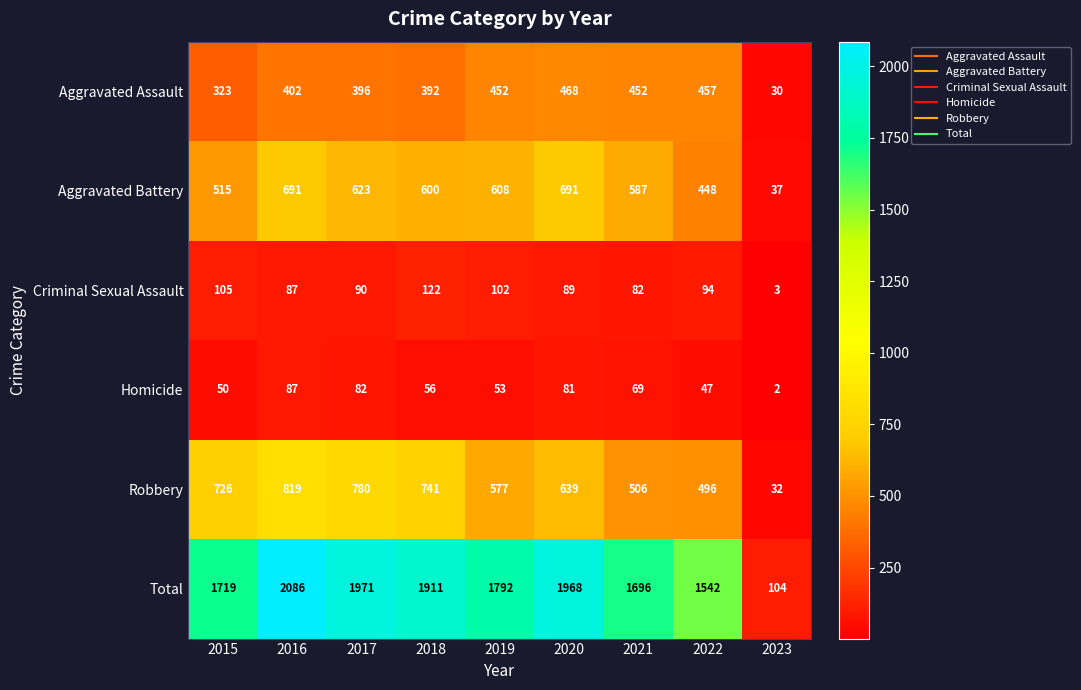

What is the maximum value shown in the chart?

2086